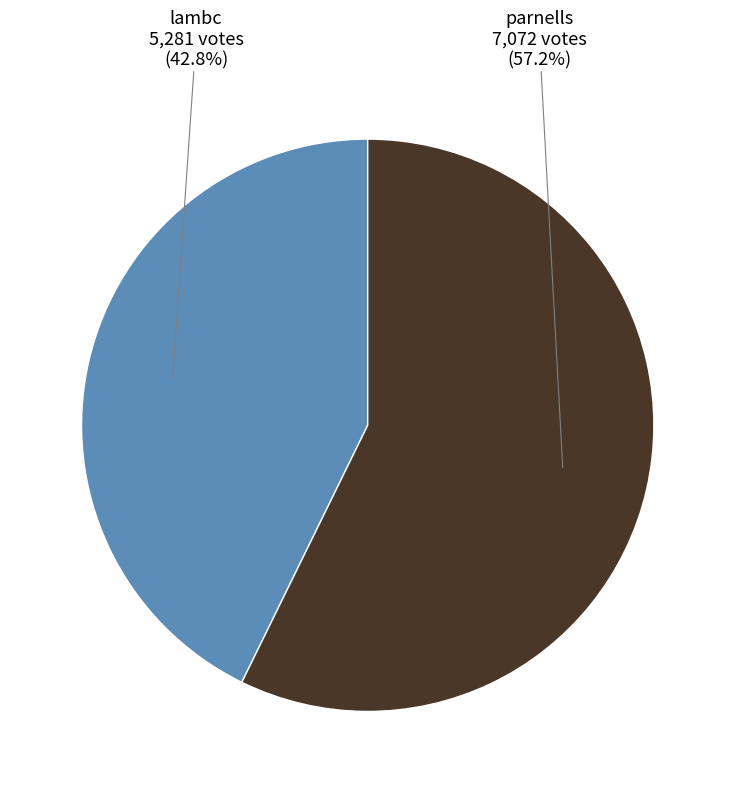

Which slice is the largest?

parnells